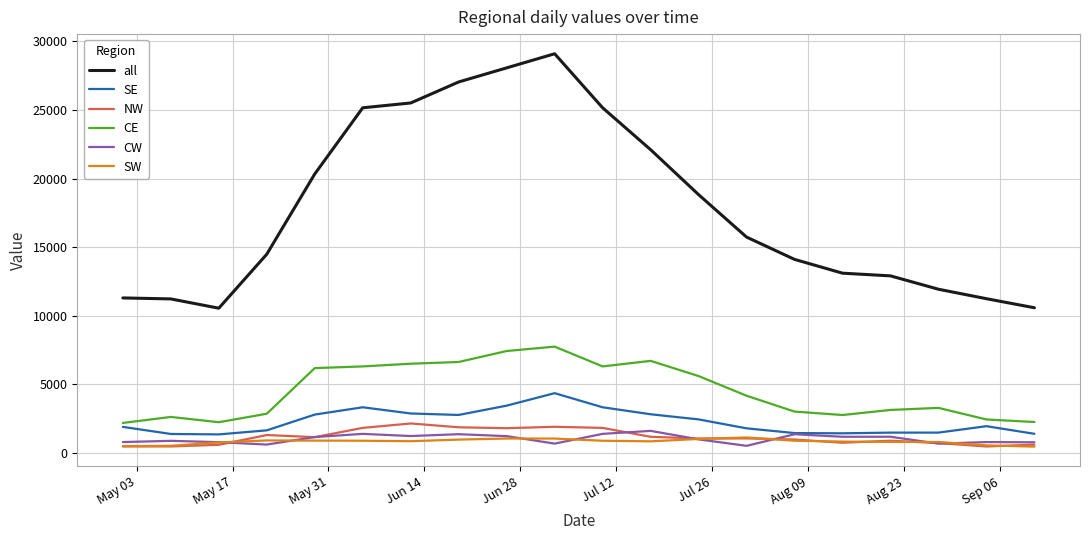

Which series has the largest range (max minus min)?

all